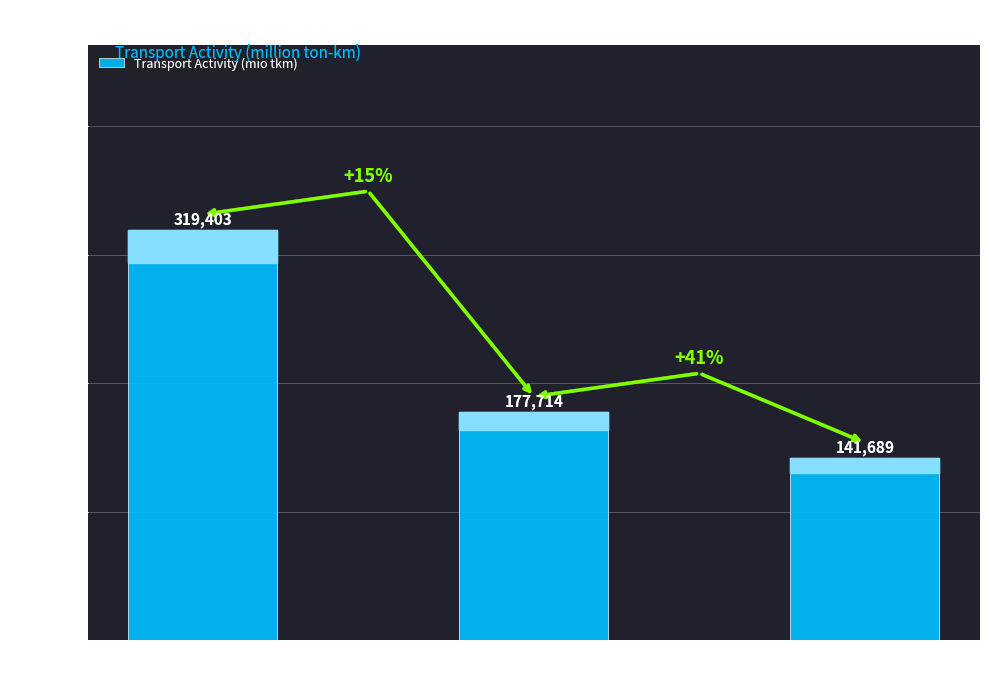

Between Domestic Coastal Shipping and Inland Waterways, which is larger?

Domestic Coastal Shipping